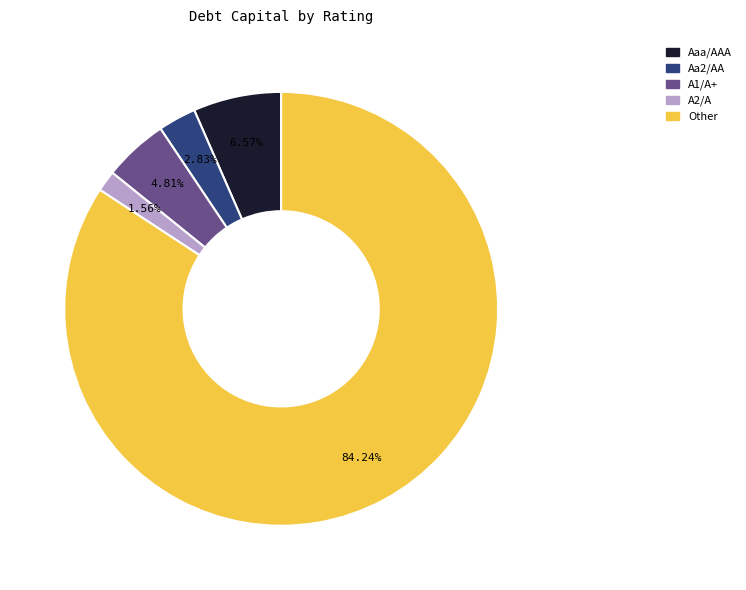

To the nearest percent, what portion does Aaa/AAA represent?

7%